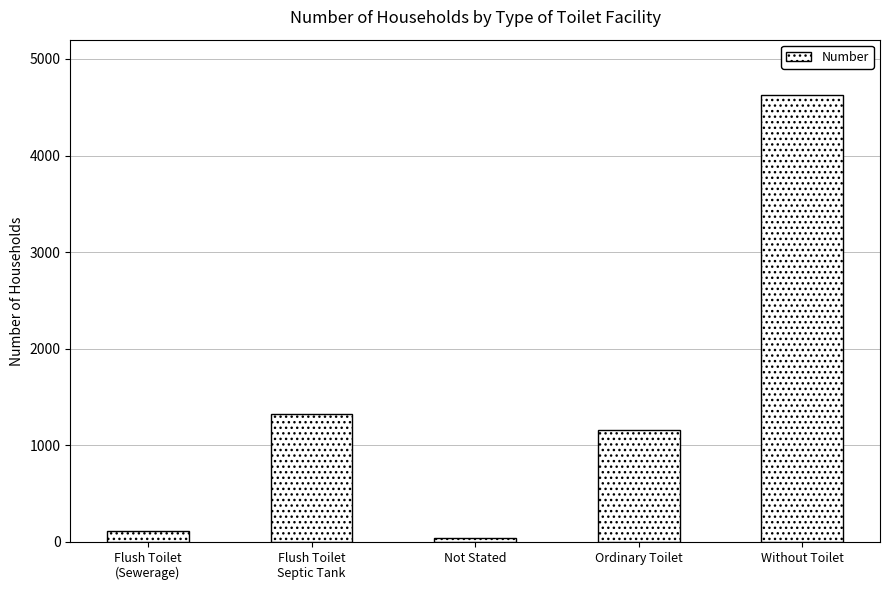

What is the greatest value displayed?

4628